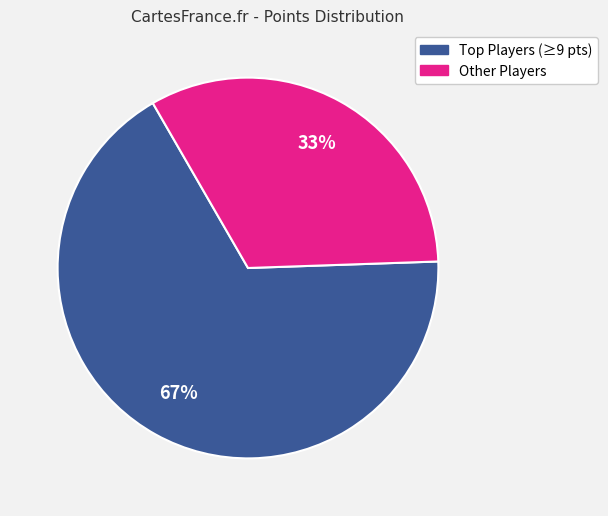

To the nearest percent, what is the difference between the largest and smallest slice percentages?

34%